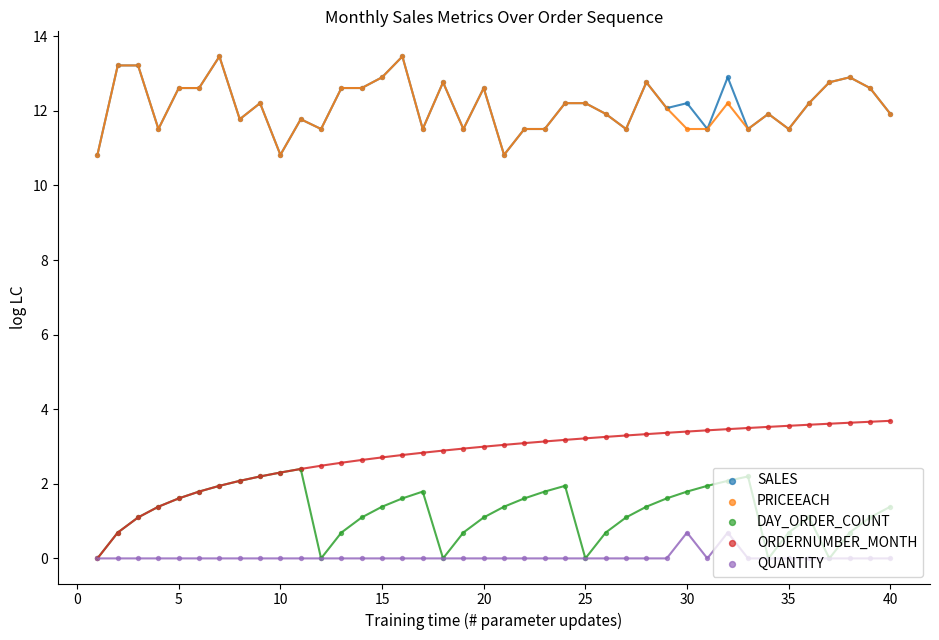

Is the value of DAY_ORDER_COUNT at 21 greater than the value of PRICEEACH at 11?

No